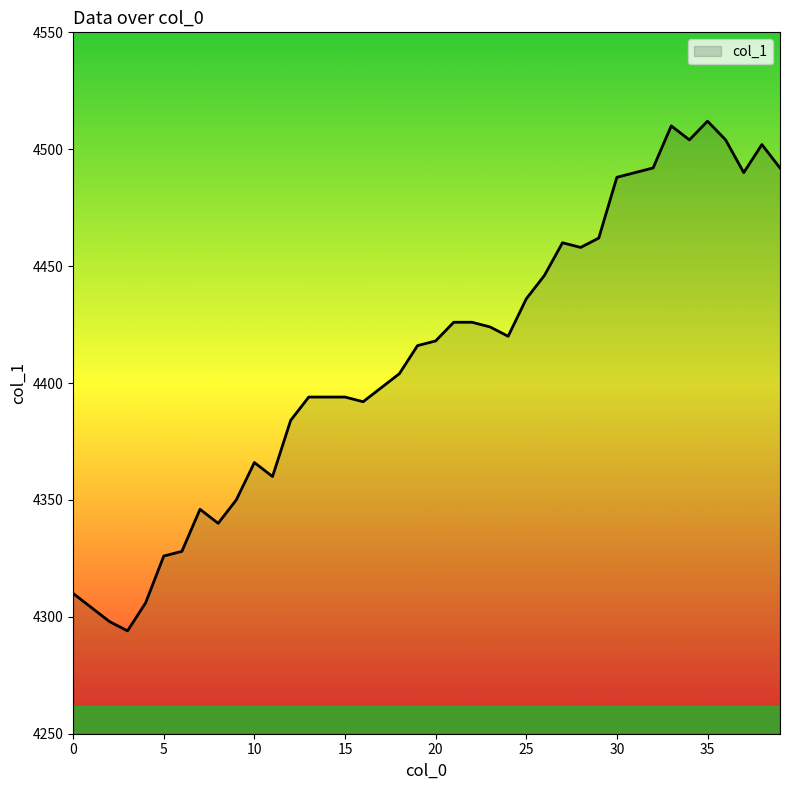

What is the difference between the maximum and minimum values?

218